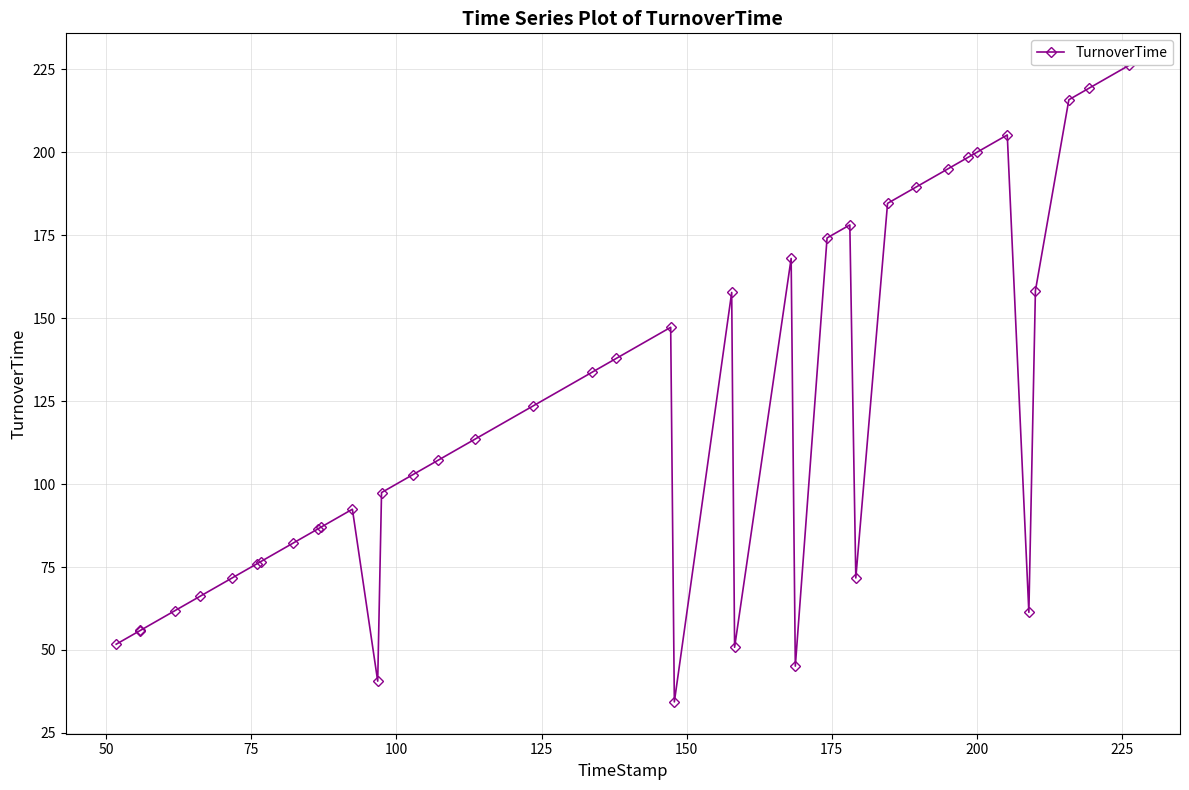

How many values are below 107?

20